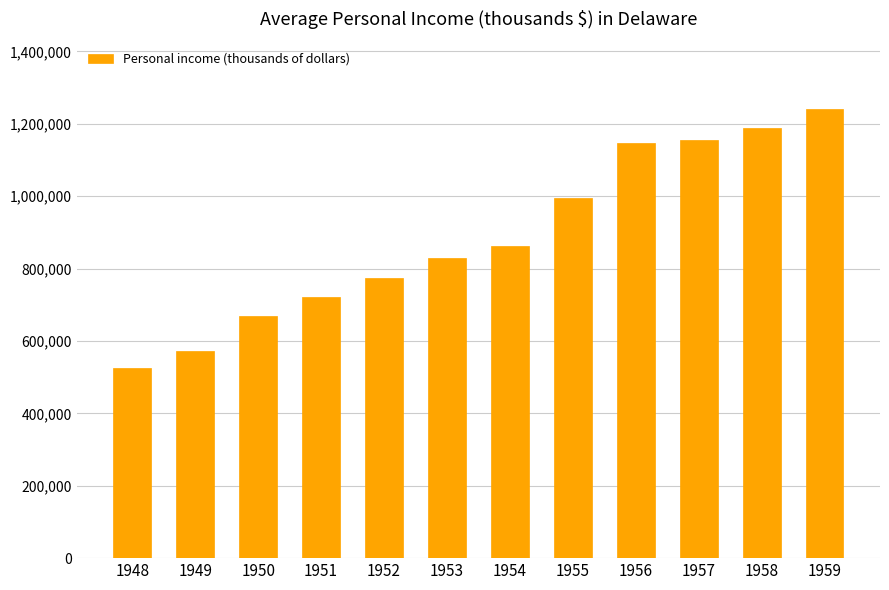

How many series are shown in this chart?

1